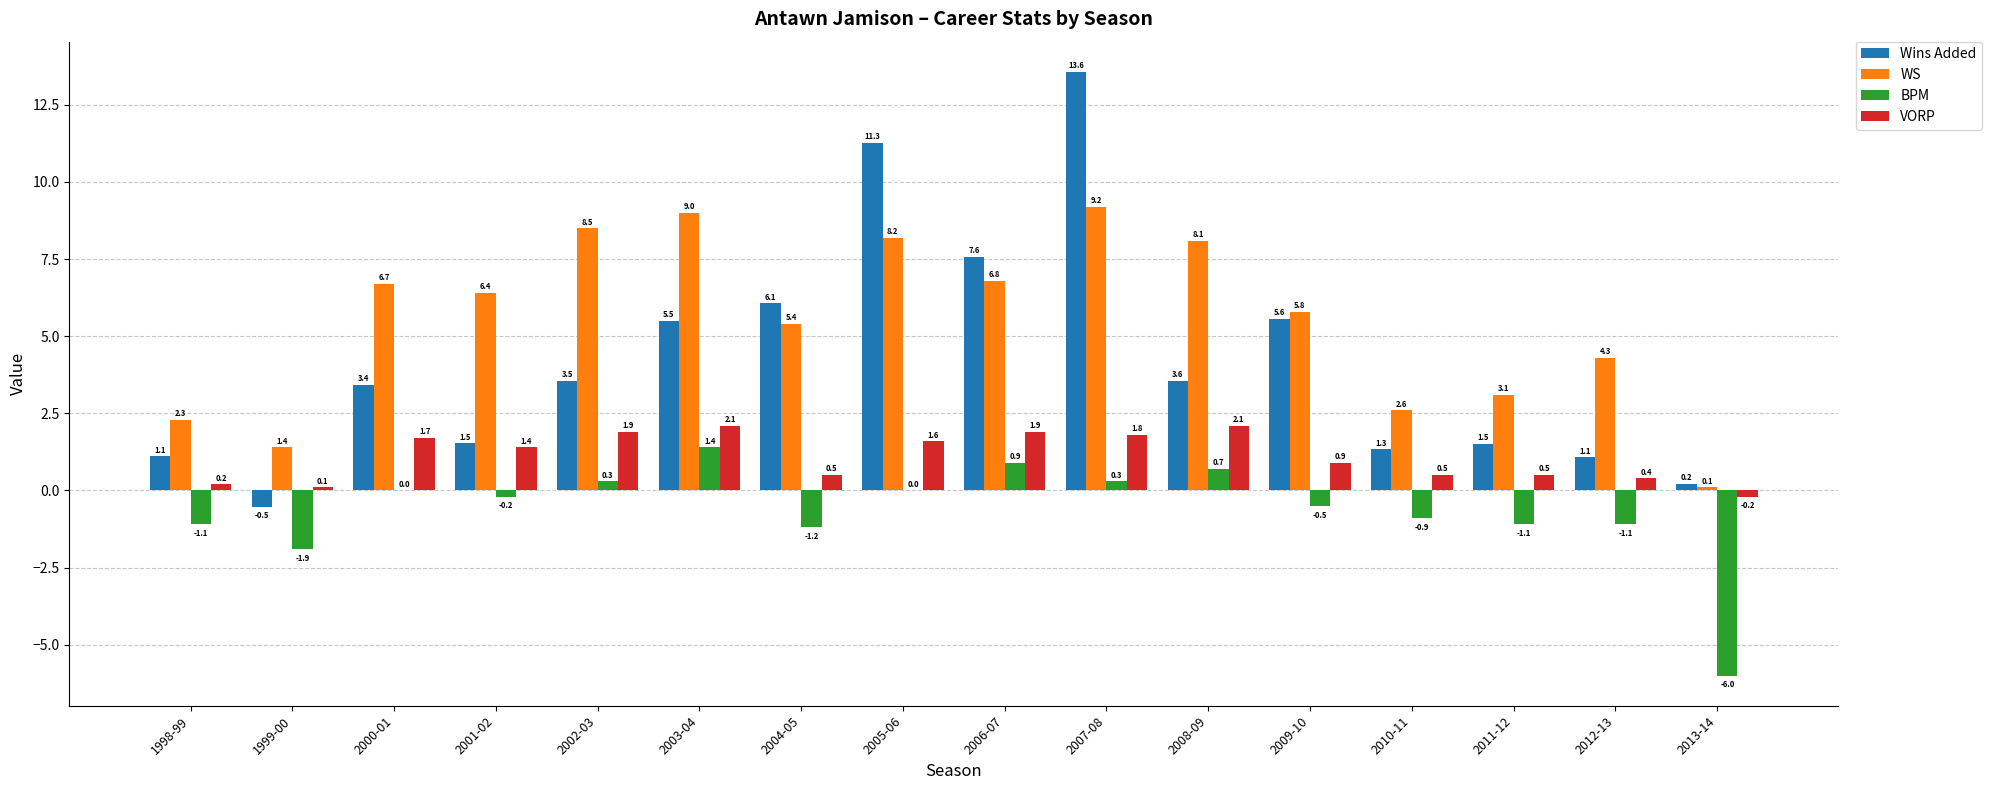

Is the value of WS at 2012-13 greater than the value of Wins Added at 1999-00?

Yes